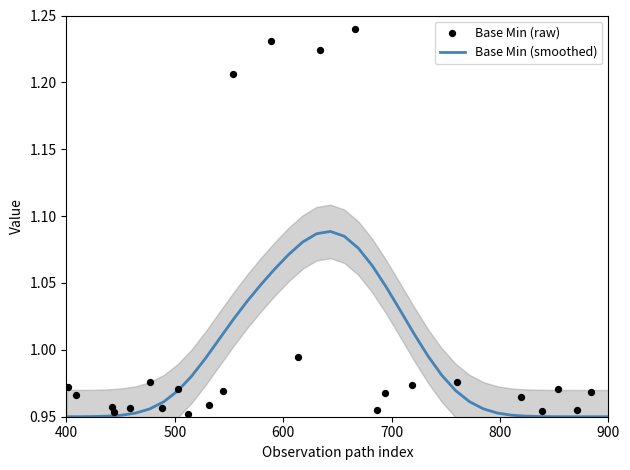

Which series has the largest total across all categories?

Base Min (raw)